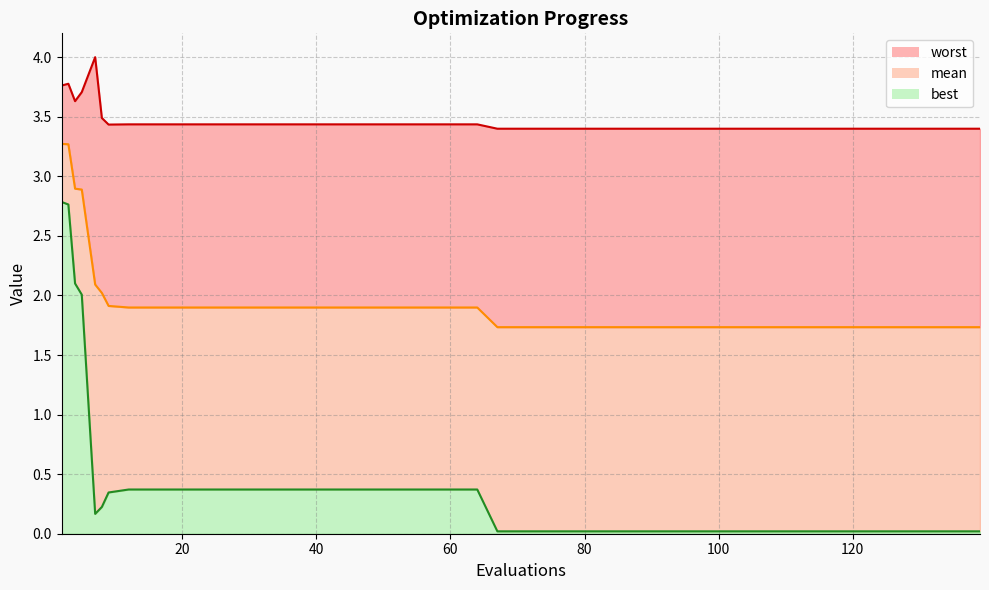

Does the chart have visible grid lines?

Yes